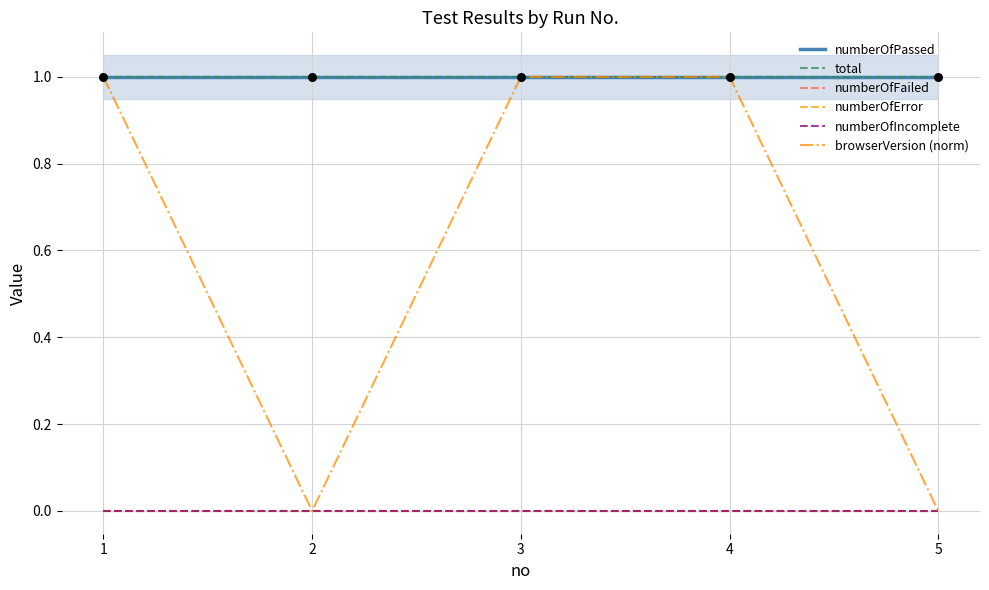

At how many categories does at least one series exceed 0?

5